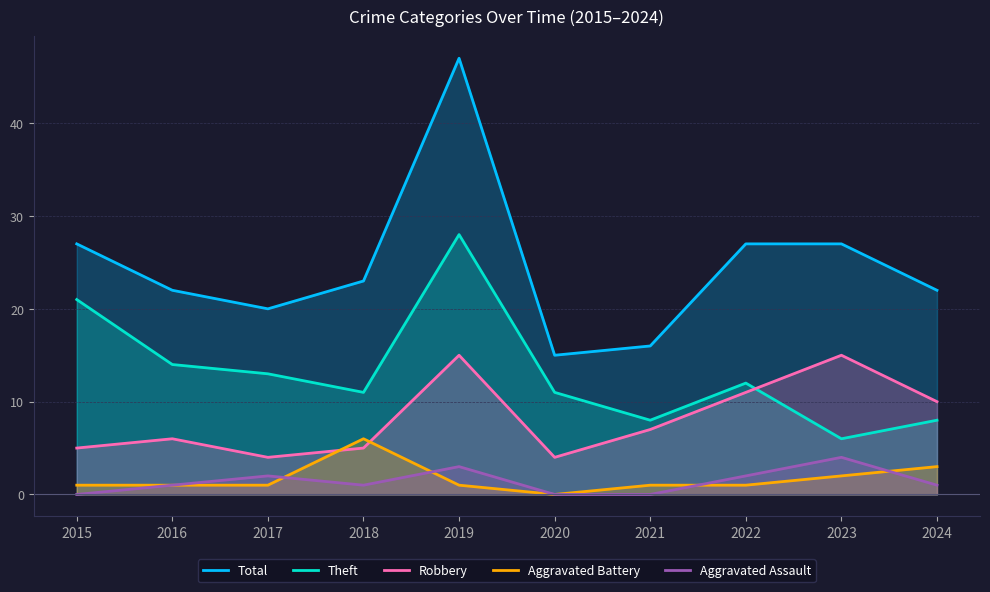

The value of Robbery at 2018 is 5. True or false?

True